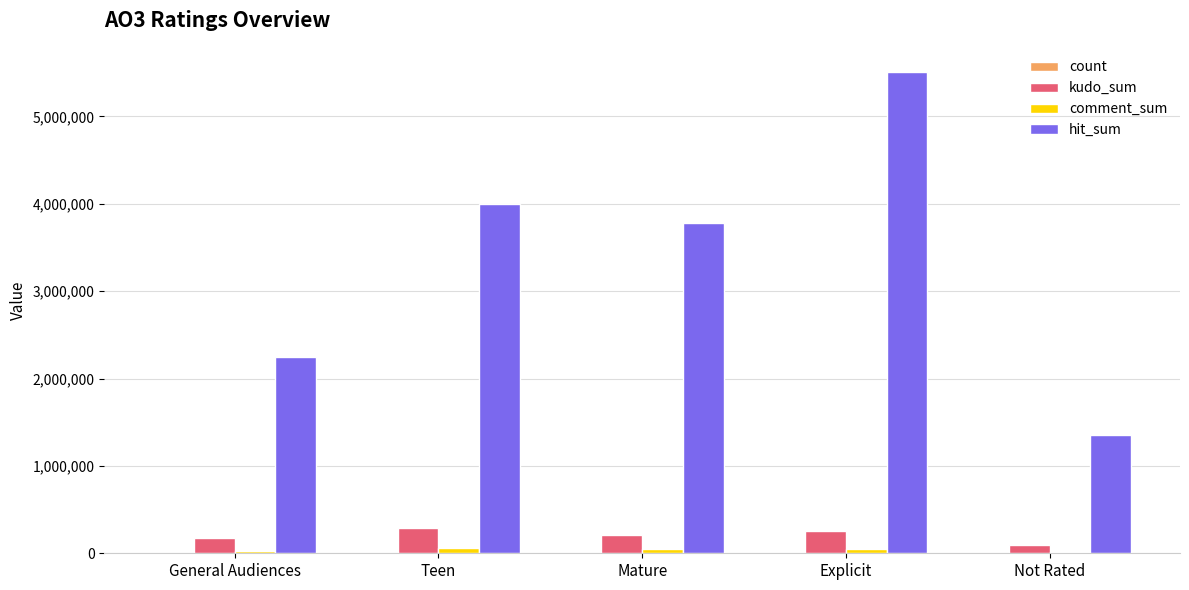

The hit_sum series shows 1351354 at Teen. True or false?

False